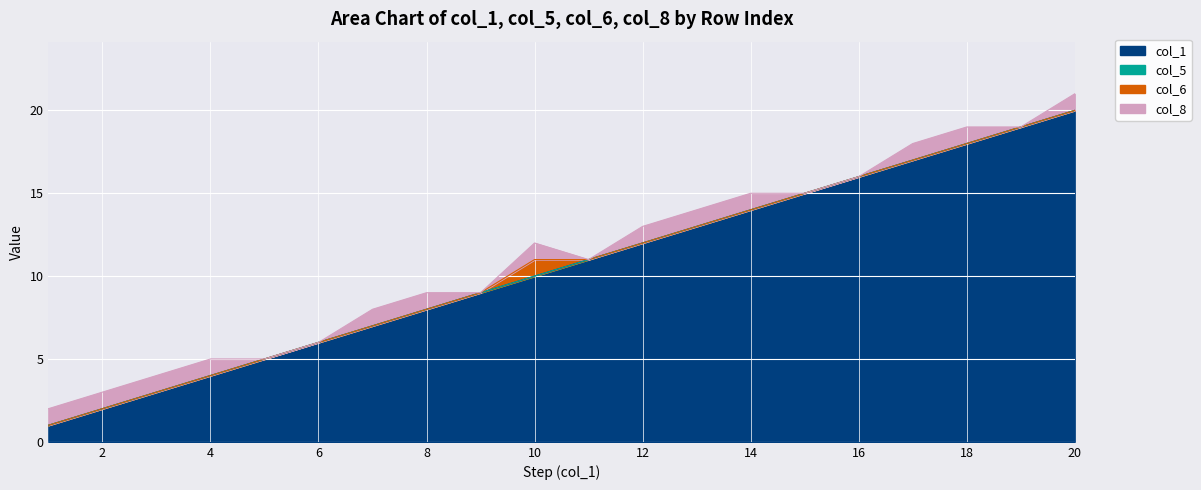

At which category is the sum across all series the highest?

20